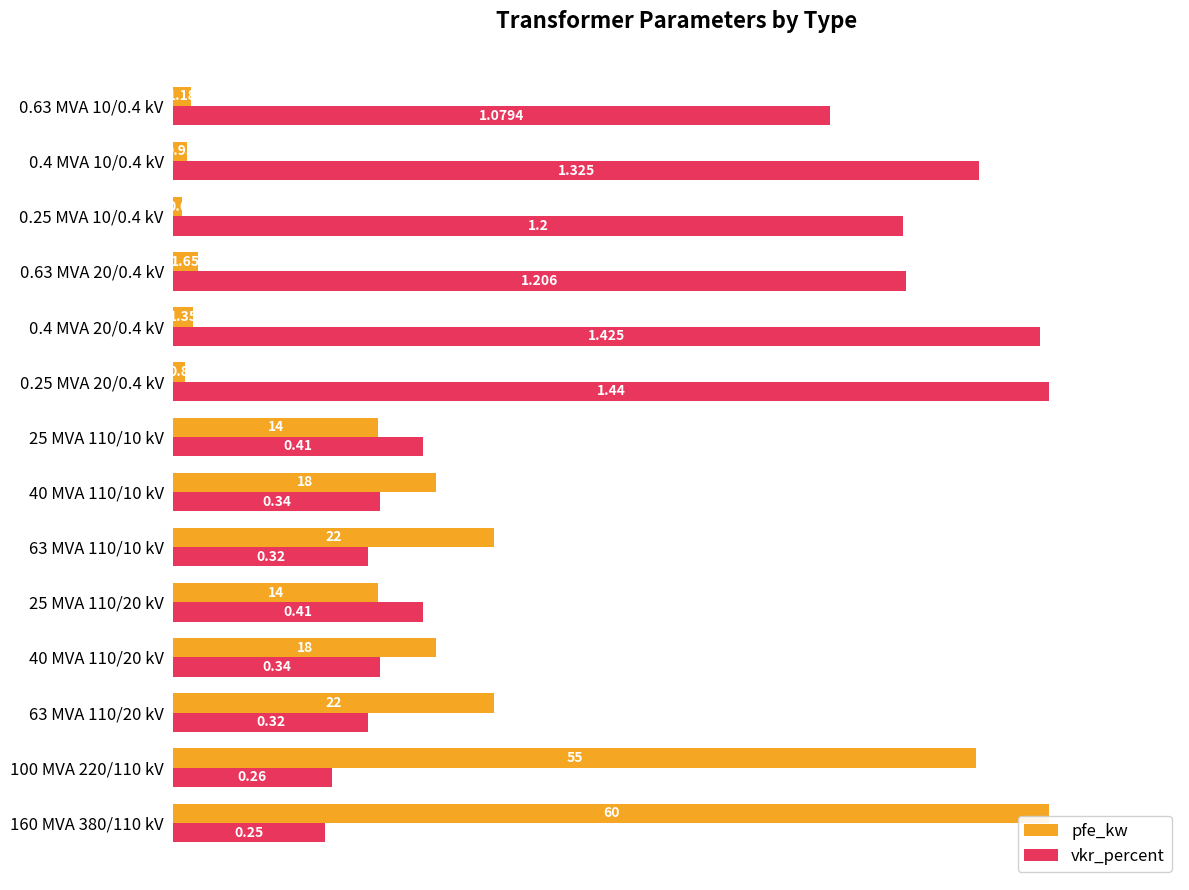

What are all the series names shown in the legend?

pfe_kw, vkr_percent